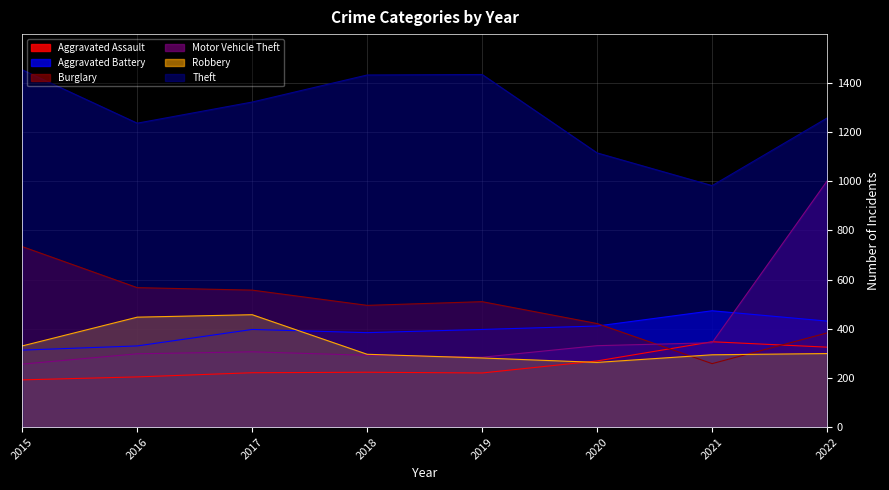

How many data points does each series have?

8